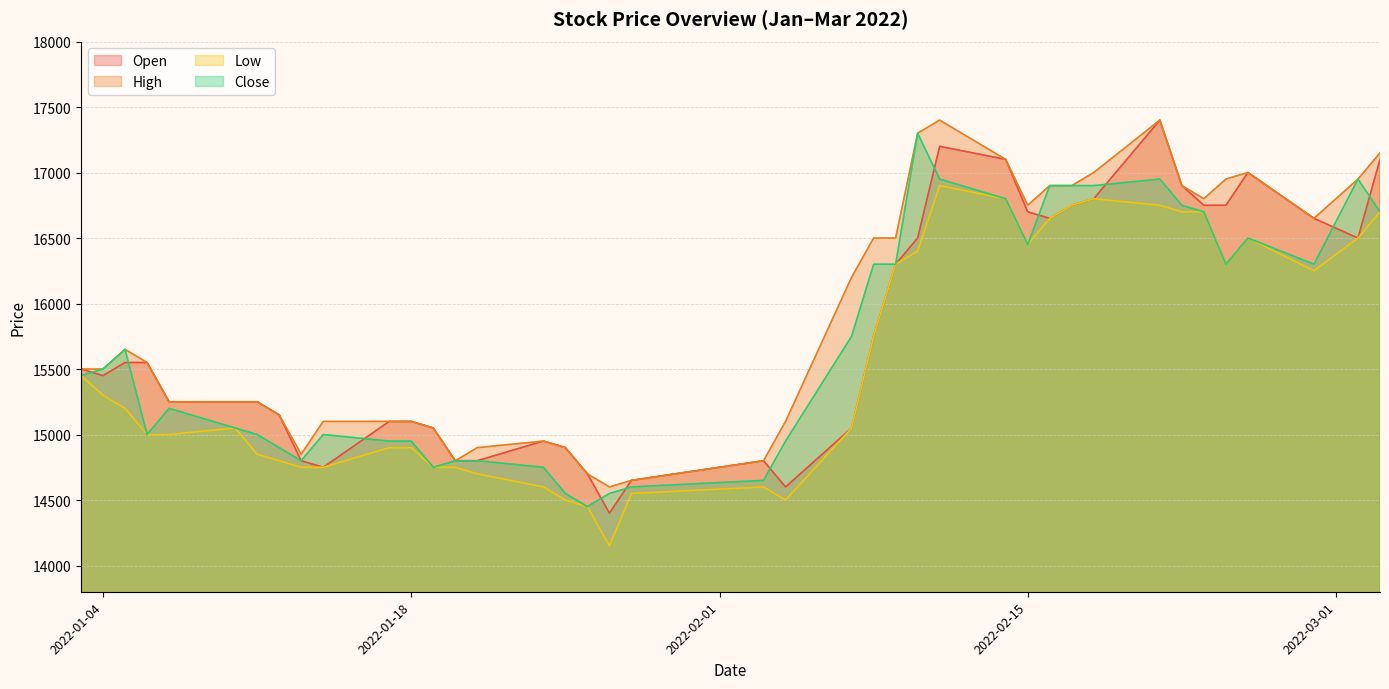

What are all the series names shown in the legend?

Open, High, Low, Close